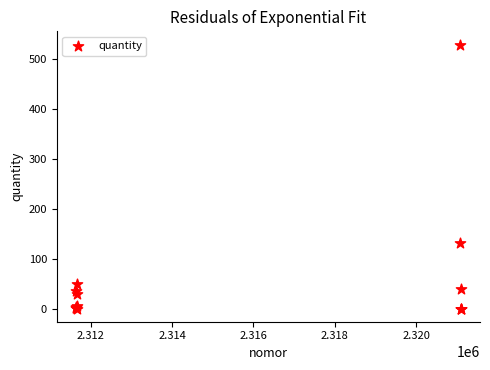

What Y value in the scatter plot is closest to 264?

132